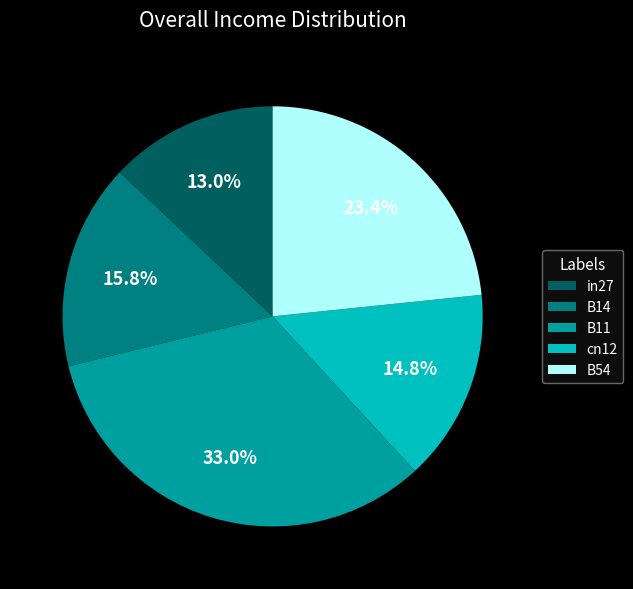

Is B54 the majority of the pie?

No